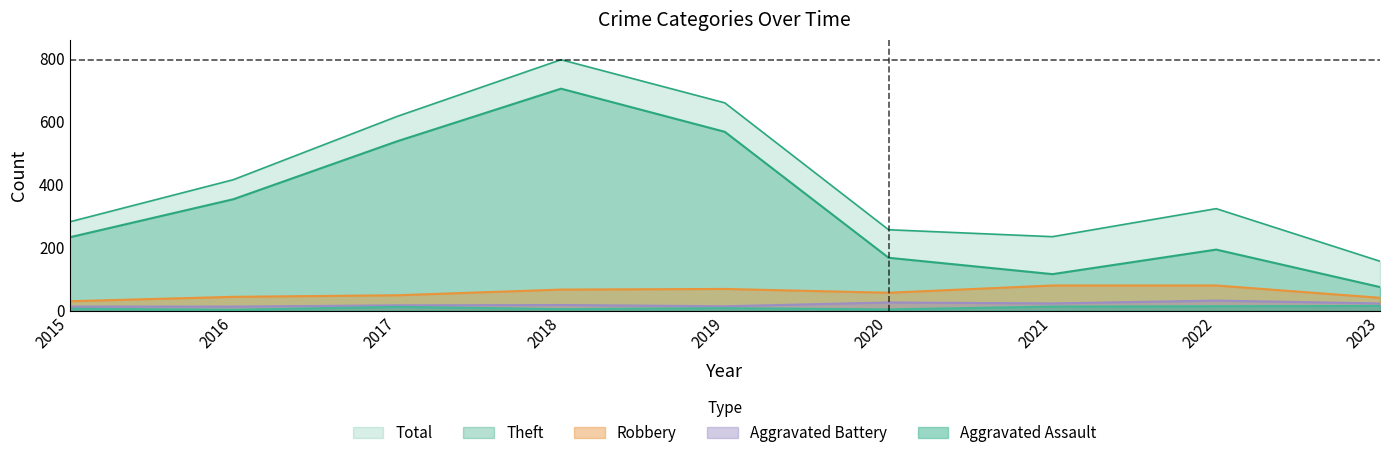

How many data points in Aggravated Battery are above 18?

4